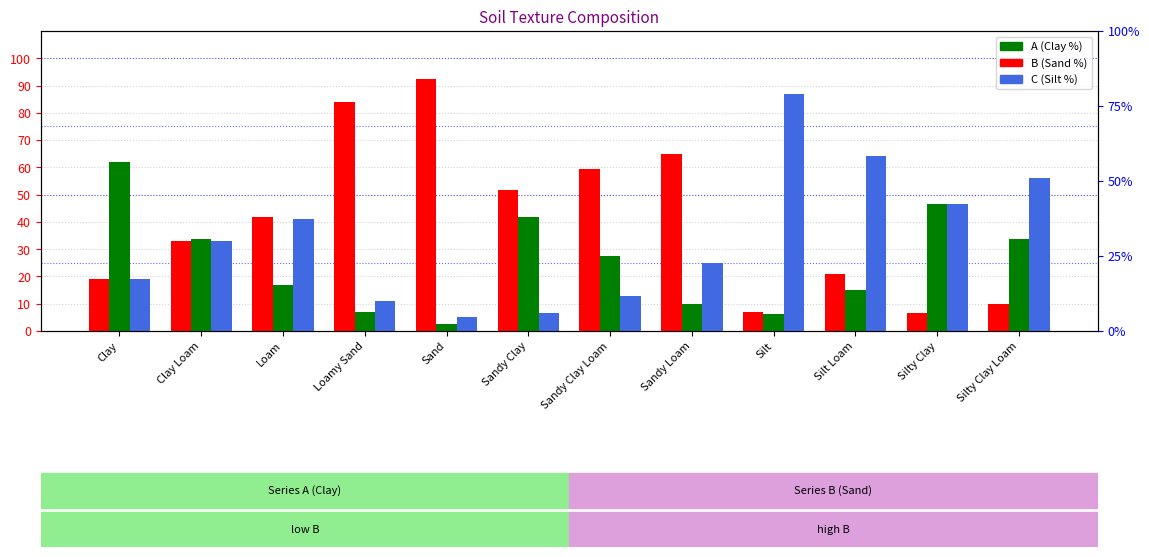

Reading left to right, transcribe all the data shown in this chart.

B: 19.0	33.1	41.9	84.0	92.3	51.7	59.5	65.0	6.9	21.0	6.7	10.0
A: 62.0	33.8	17.0	7.0	2.7	41.7	27.5	10.0	6.2	15.0	46.7	33.8
C: 19.0	33.1	41.1	11.0	5.0	6.7	13.0	25.0	86.9	64.0	46.7	56.2